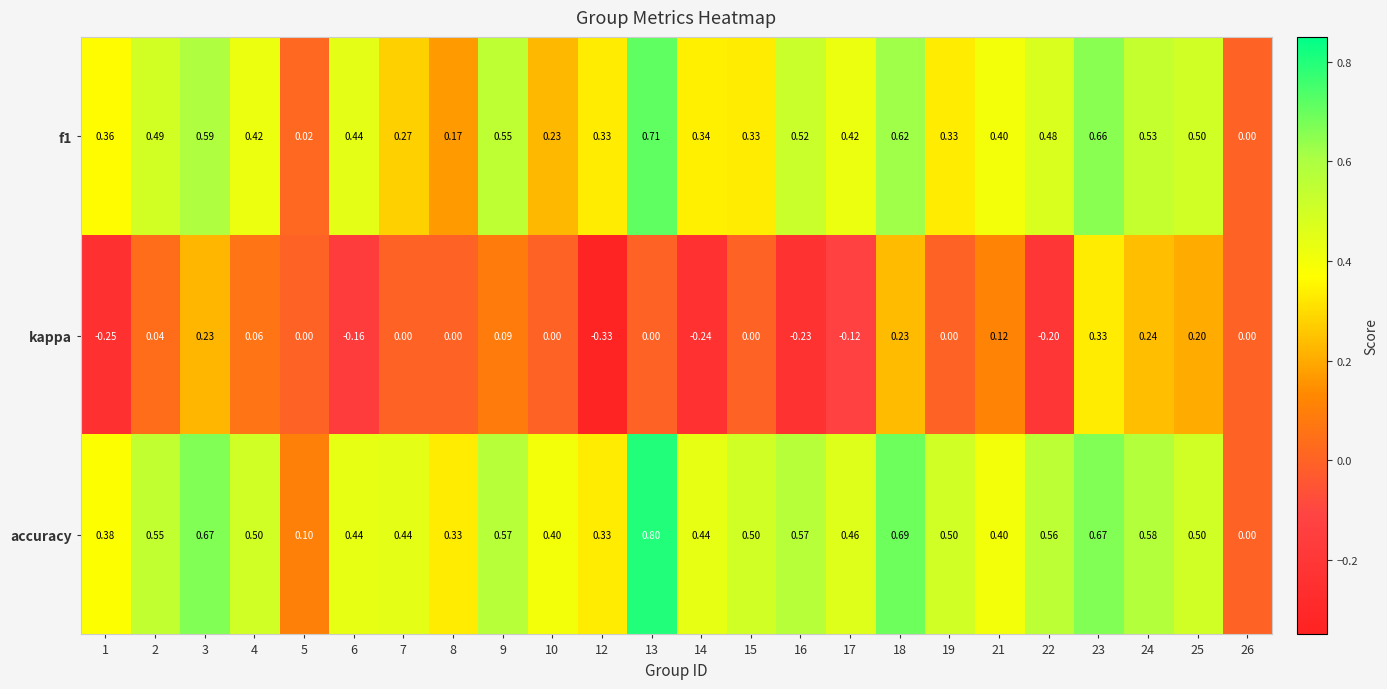

Which series has the widest spread of values?

accuracy